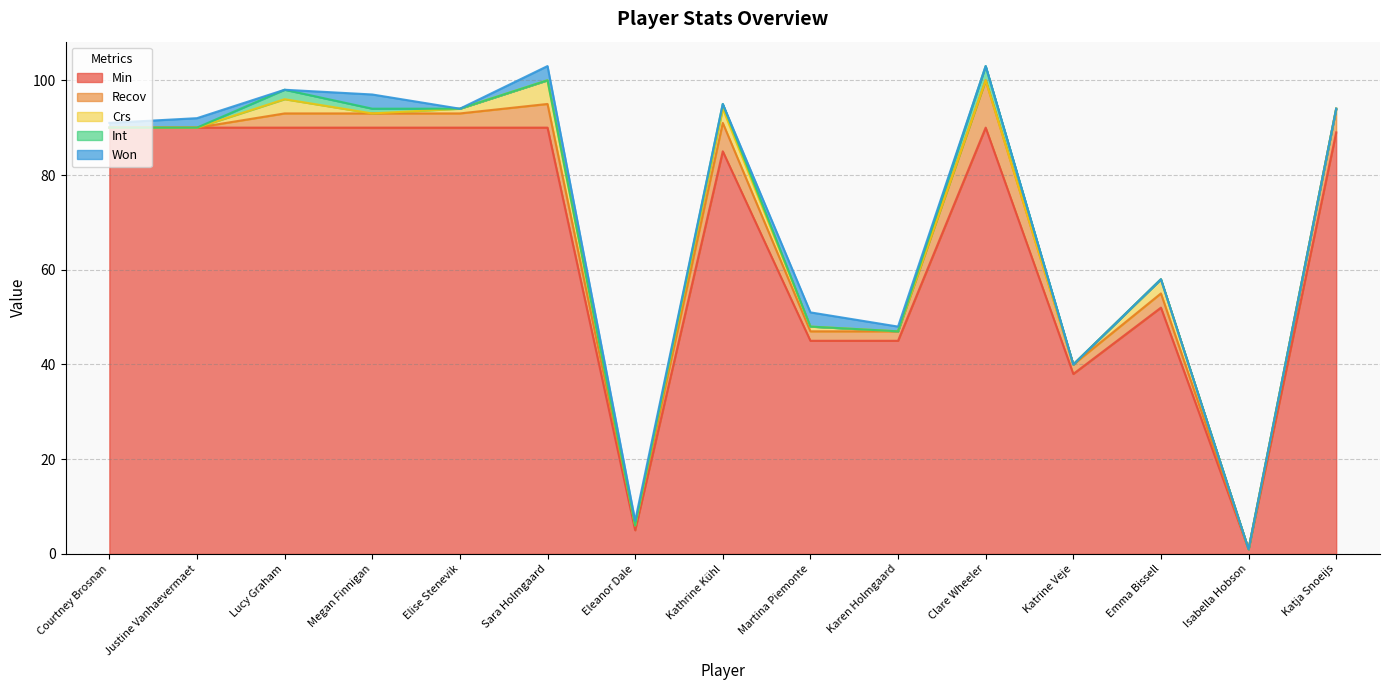

In Recov, how many points are lower than both neighbors (excluding endpoints)?

3